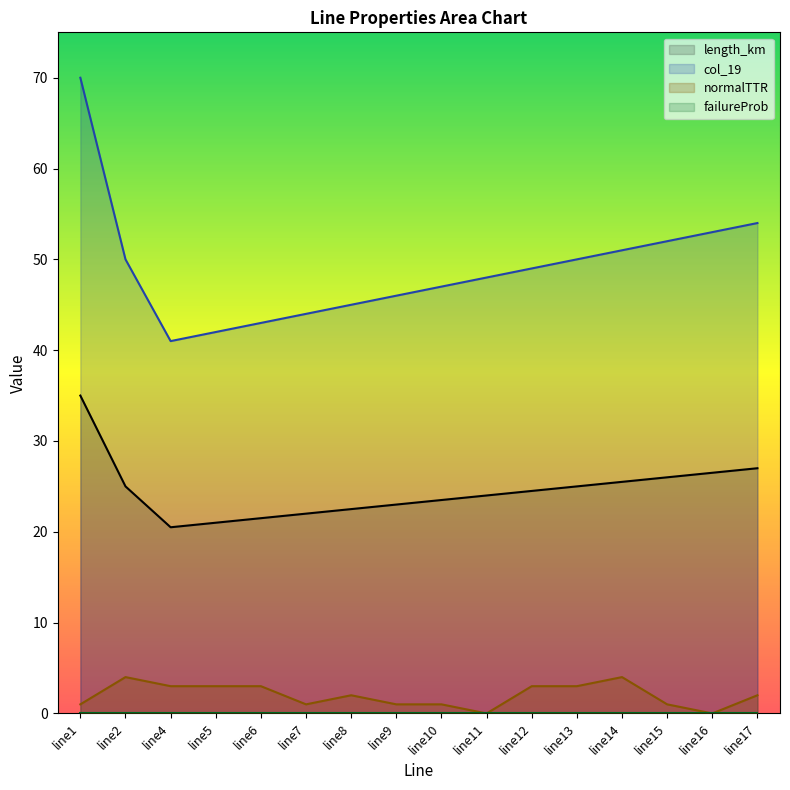

What is the greatest value displayed?

70.0